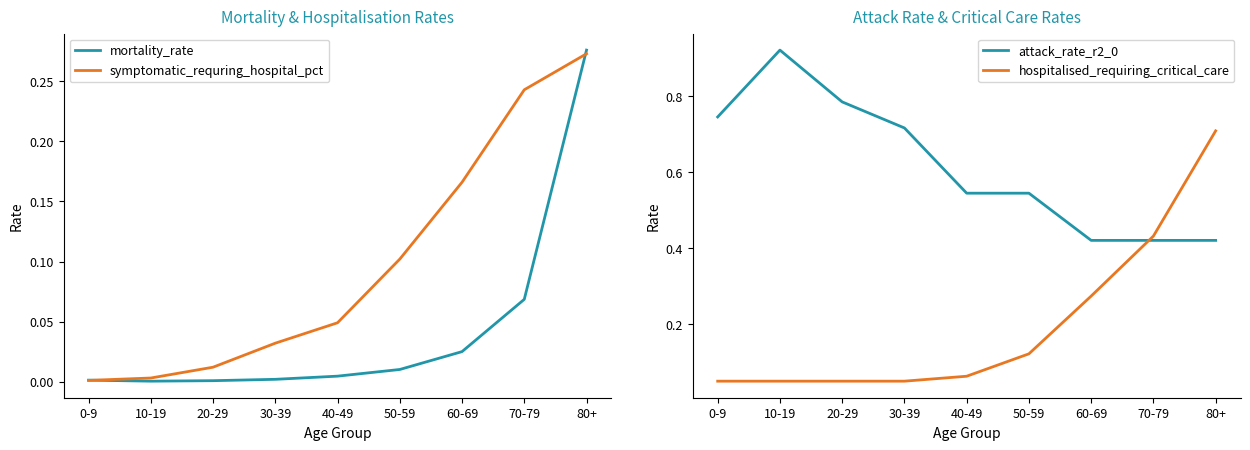

Which series has the largest range (max minus min)?

hospitalised_requiring_critical_care